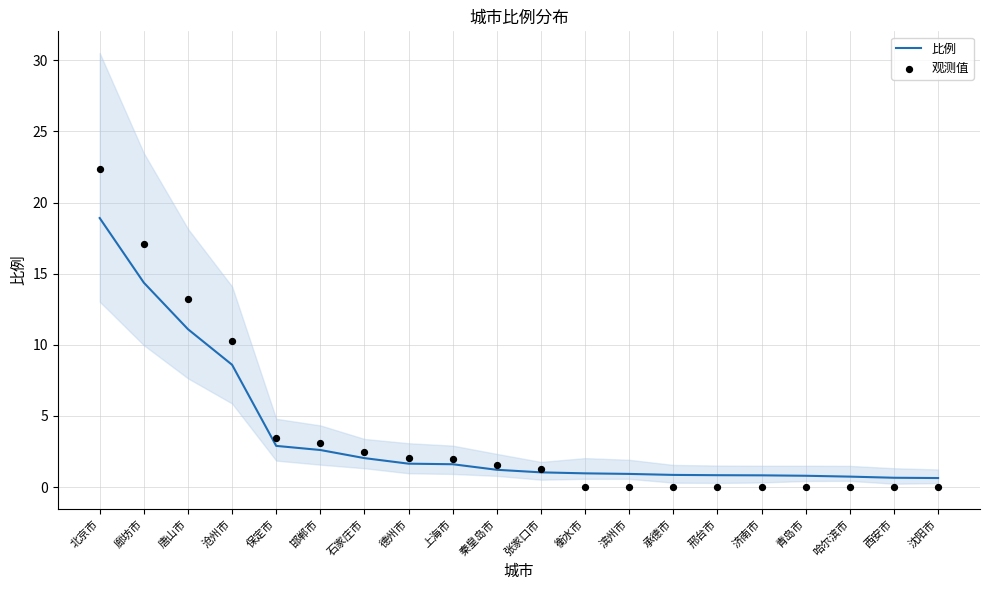

At which category is the sum across all series the highest?

北京市